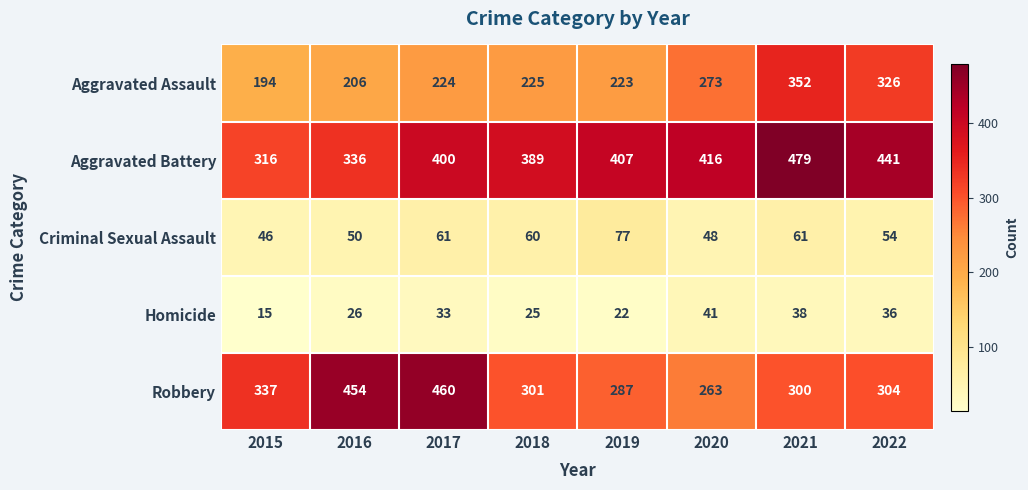

Which series has the largest total across all categories?

Aggravated Battery